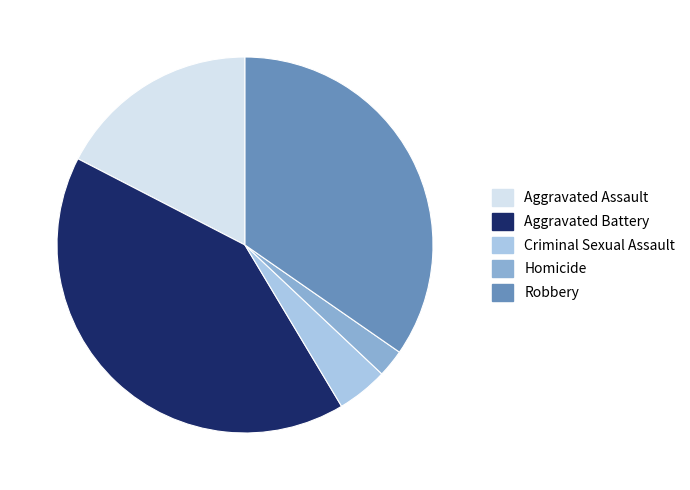

Is there a majority slice in this chart?

No